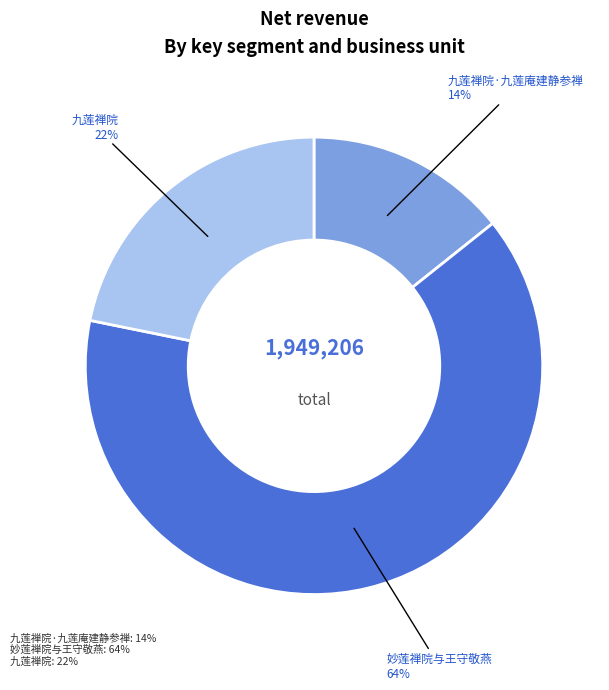

Which slice is the largest?

妙莲禅院与王守敬燕